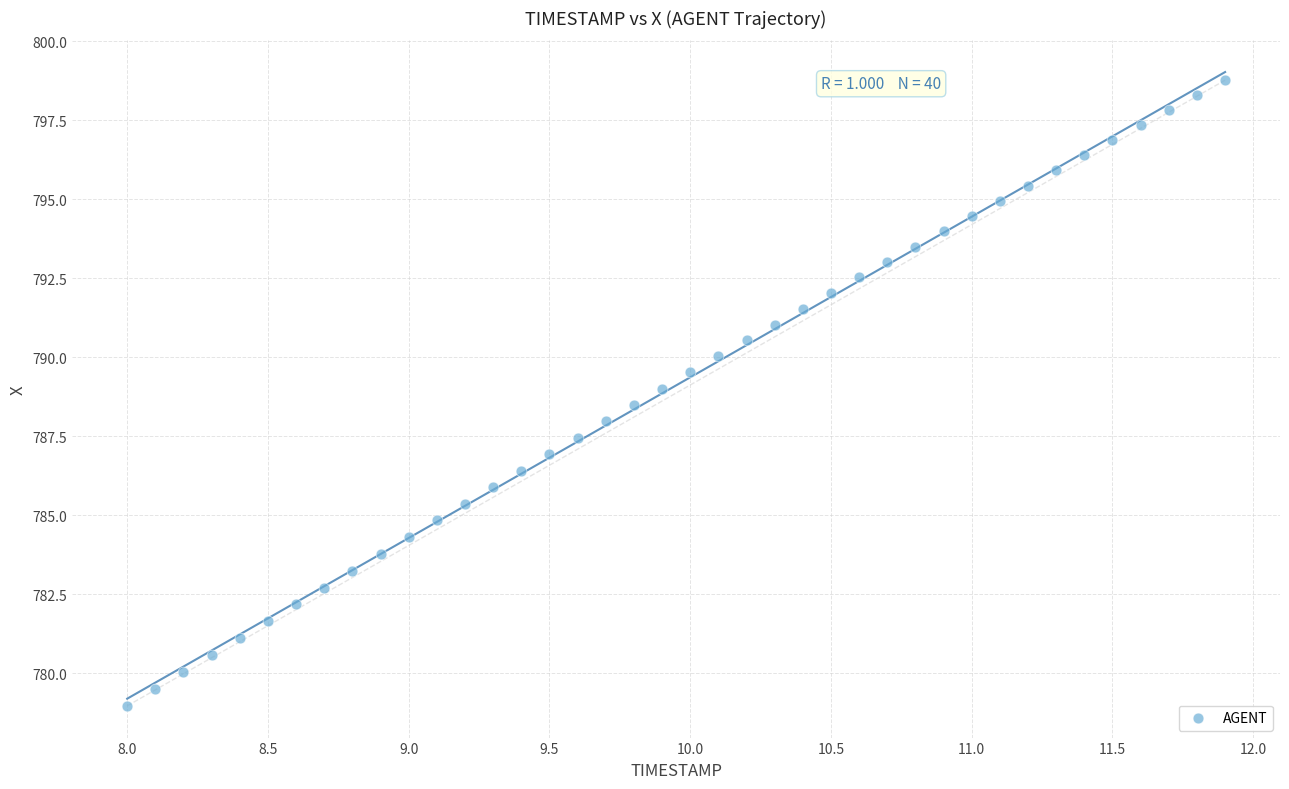

What is the range of X values (max minus min)?

3.9